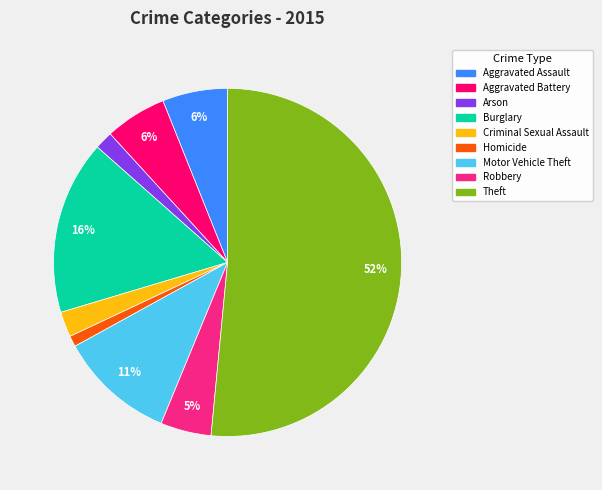

Which category has the smallest portion of the pie?

Homicide